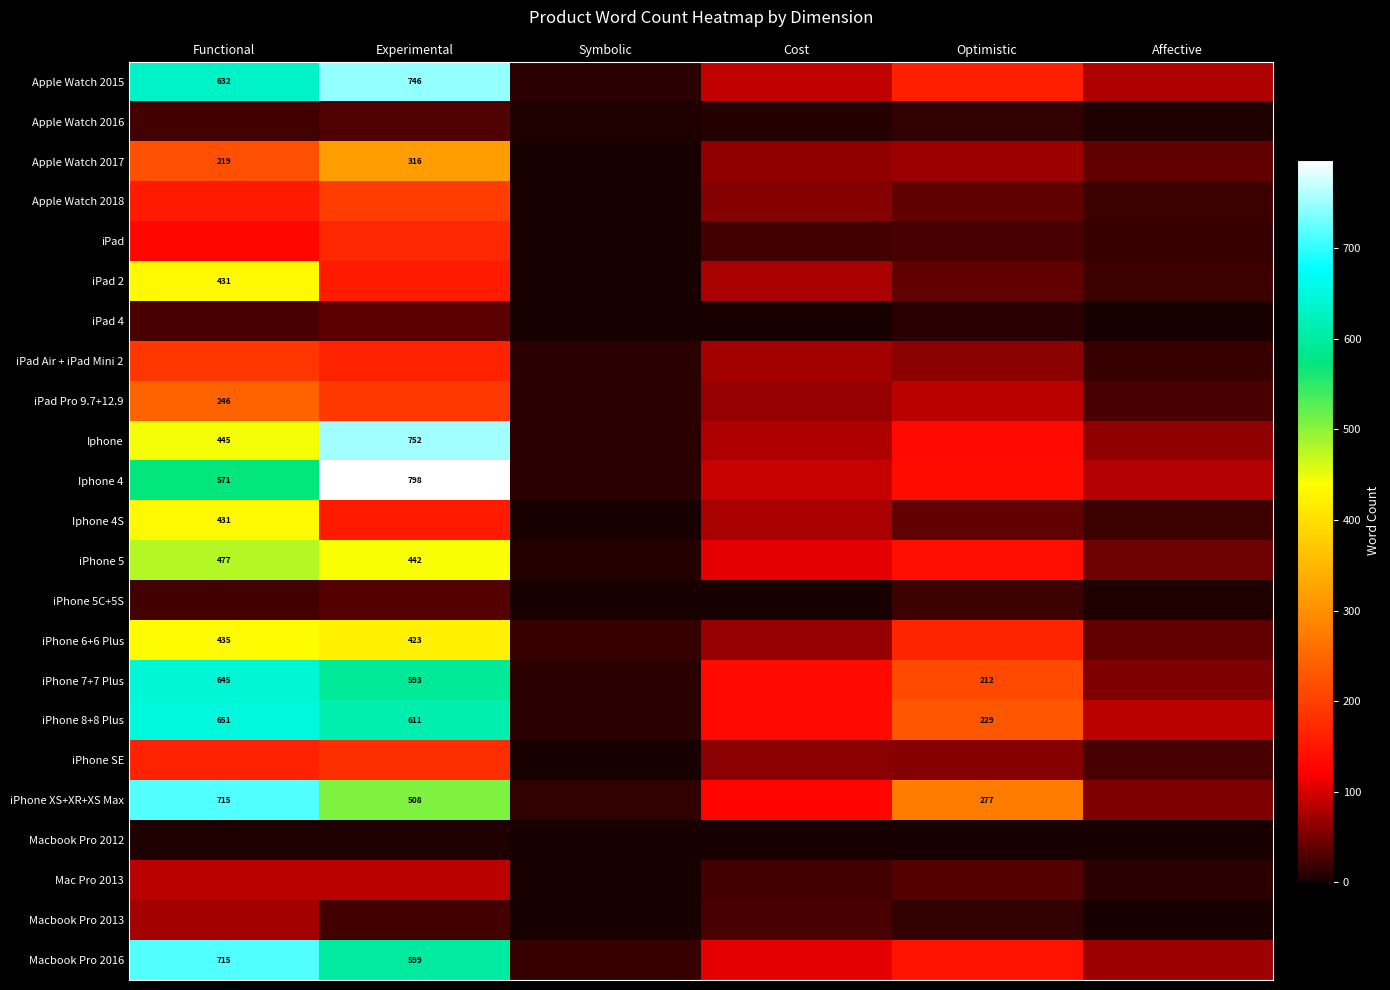

Which has a higher value, Functional or Cost?

Functional